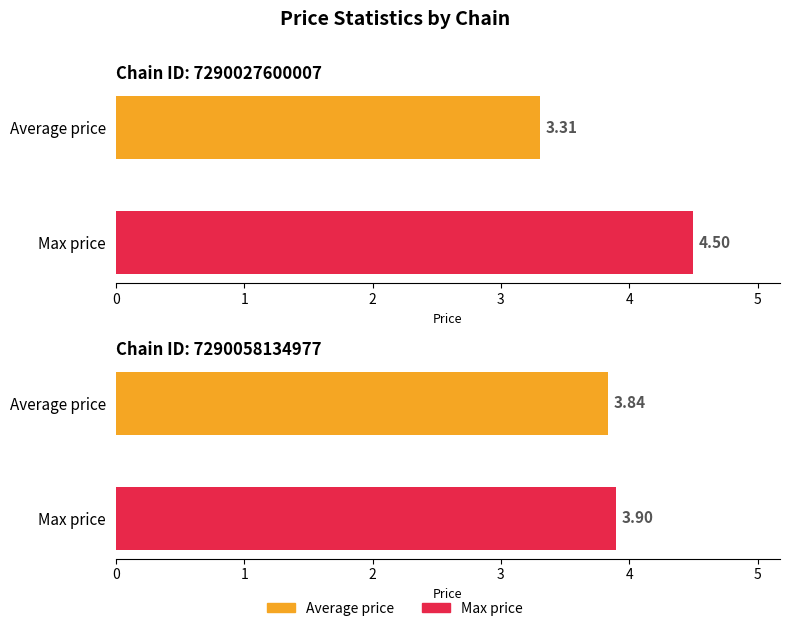

What is the total value across all series at 7290027600007?

7.8